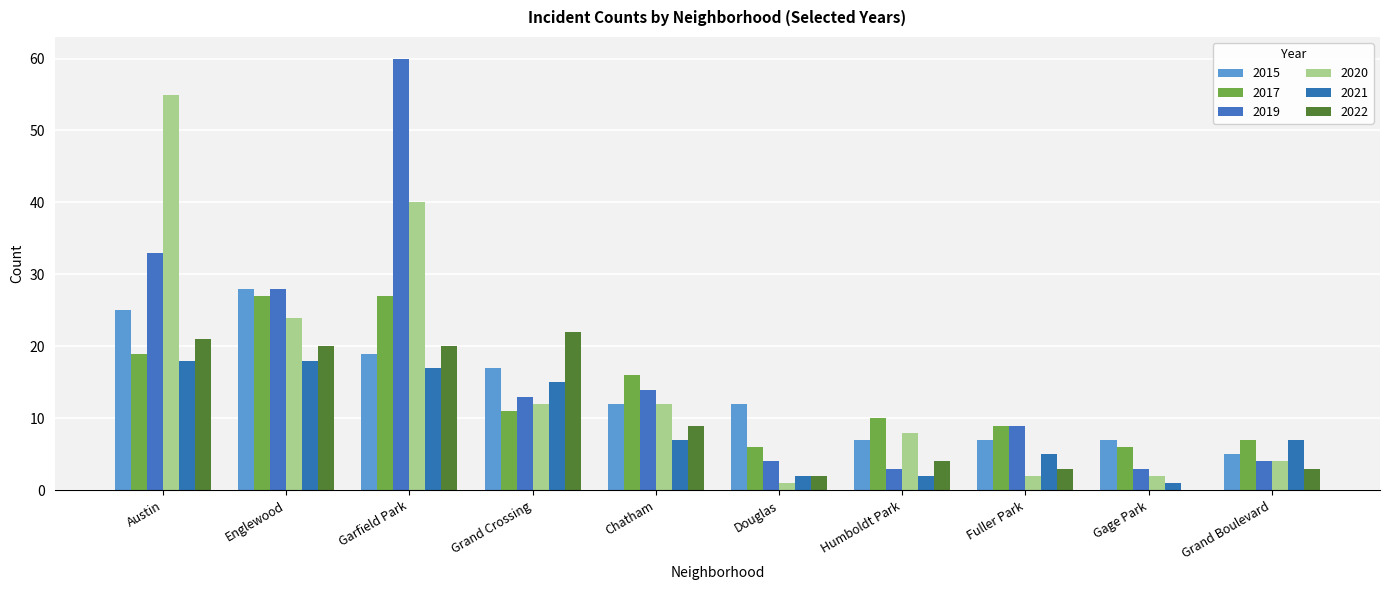

What is the difference between the maximum and second lowest values in the 2022 series?

20